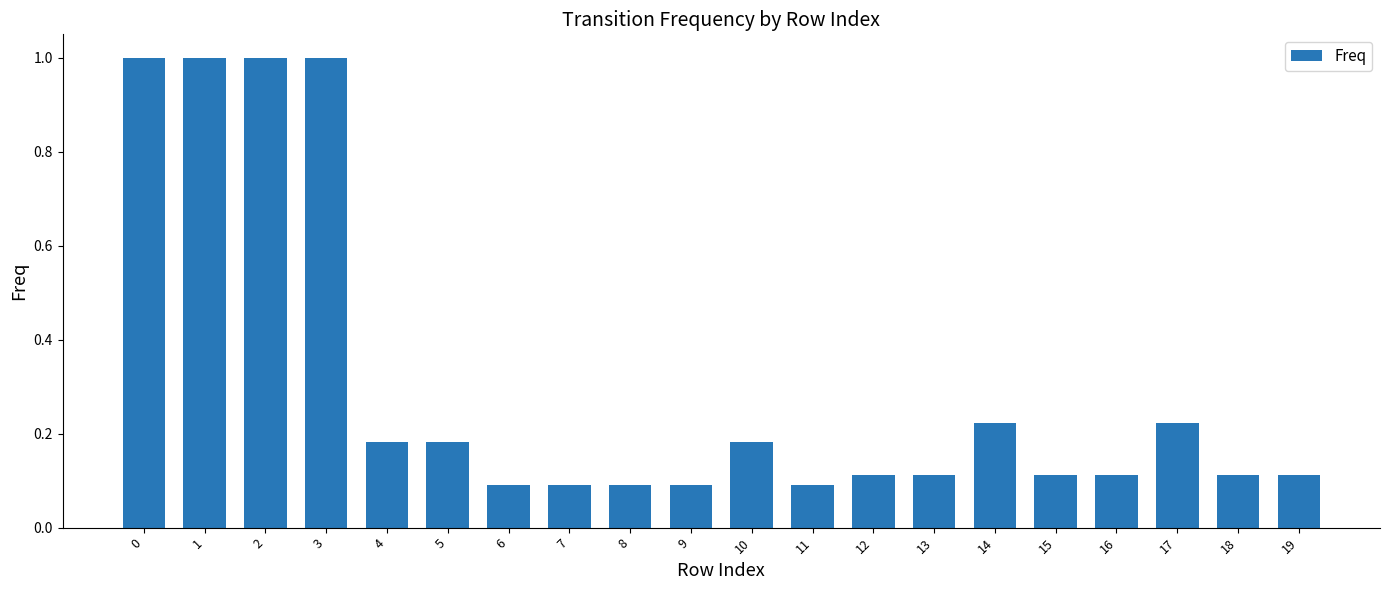

What is the greatest value displayed?

1.0